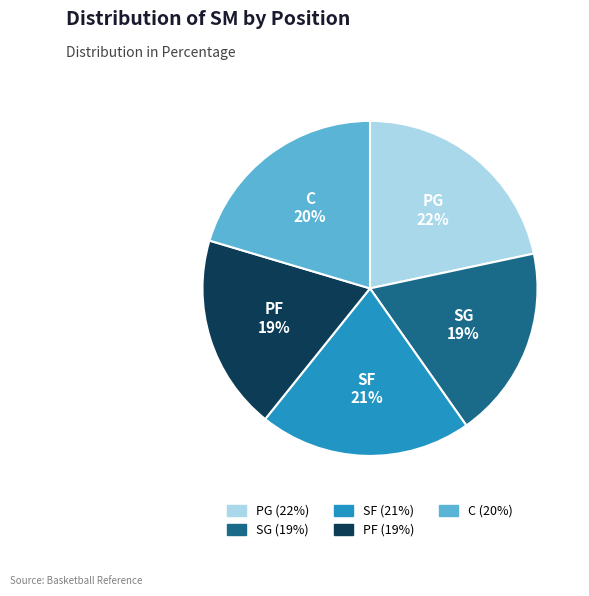

True or false: SF accounts for 21% of the total.

True